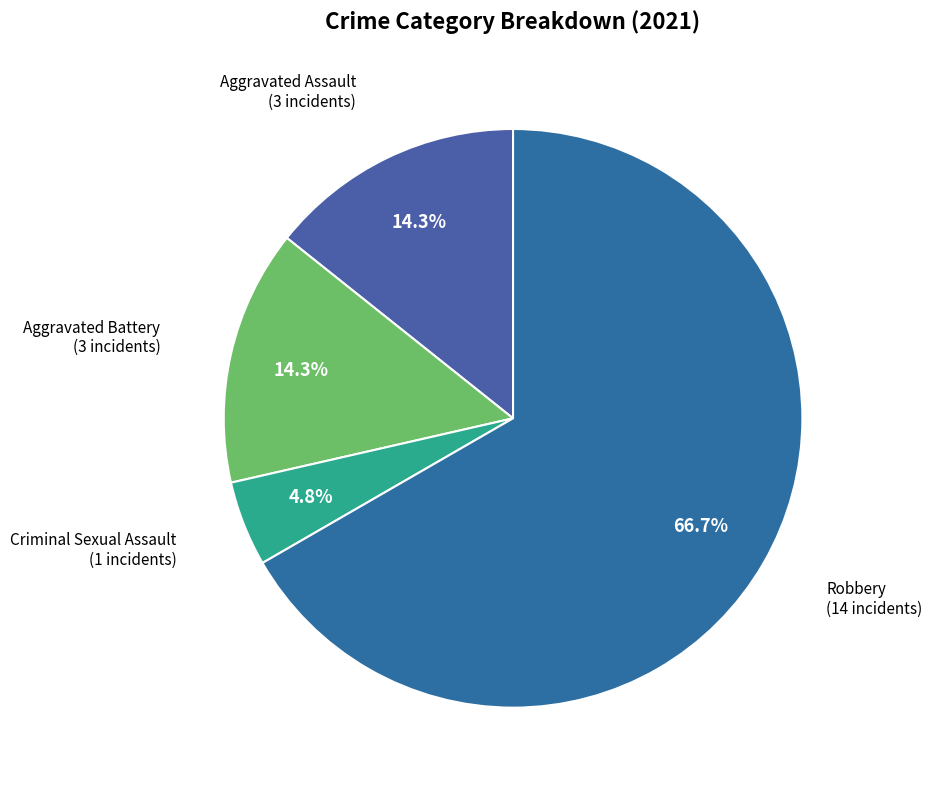

How many slices are in this pie chart?

4